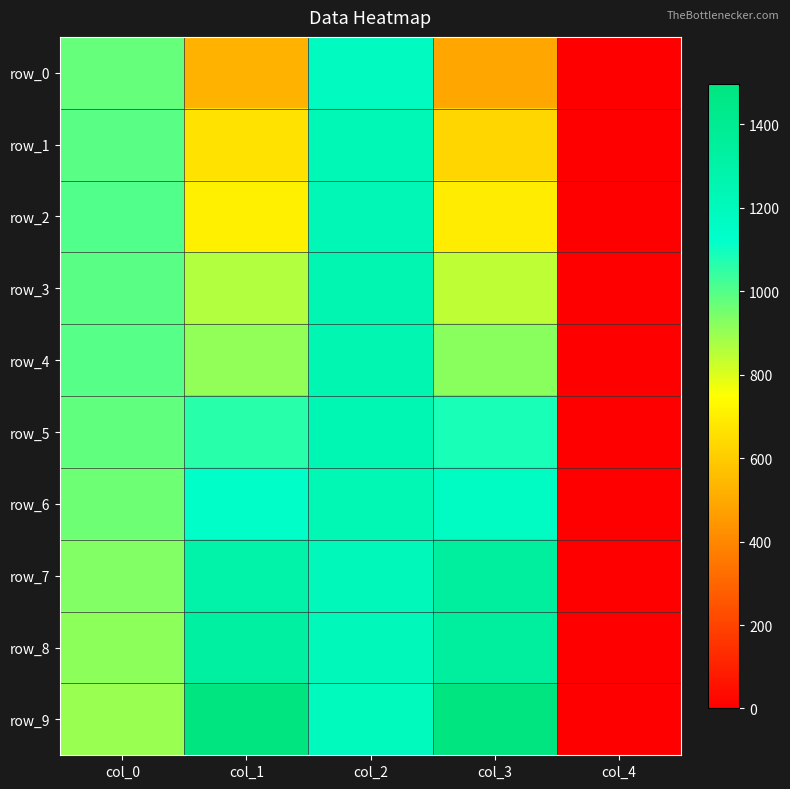

How many data points does each series have?

5